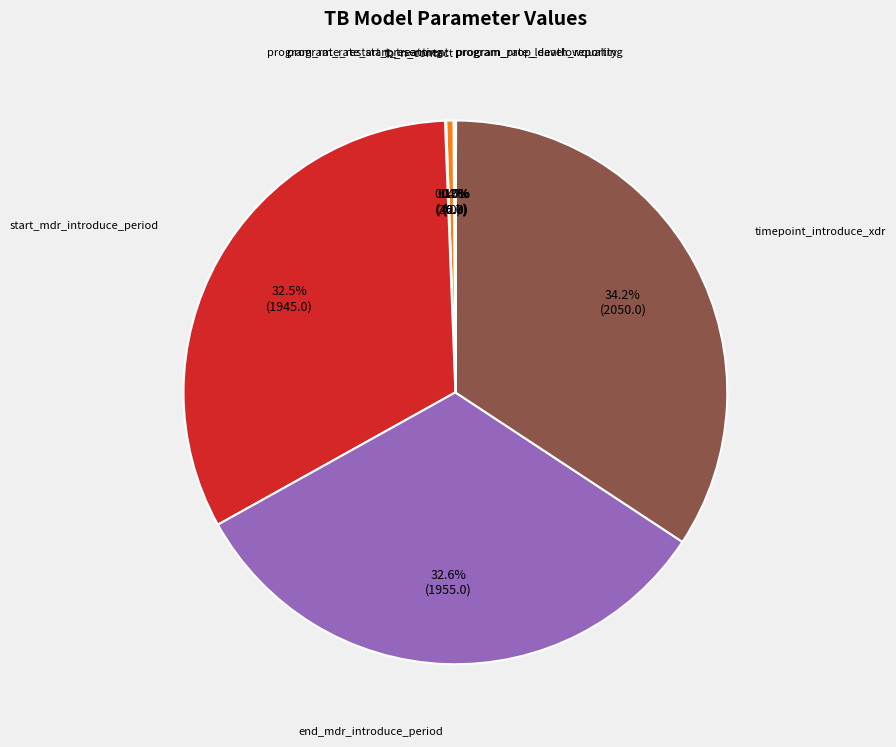

Does any single category account for the majority?

No